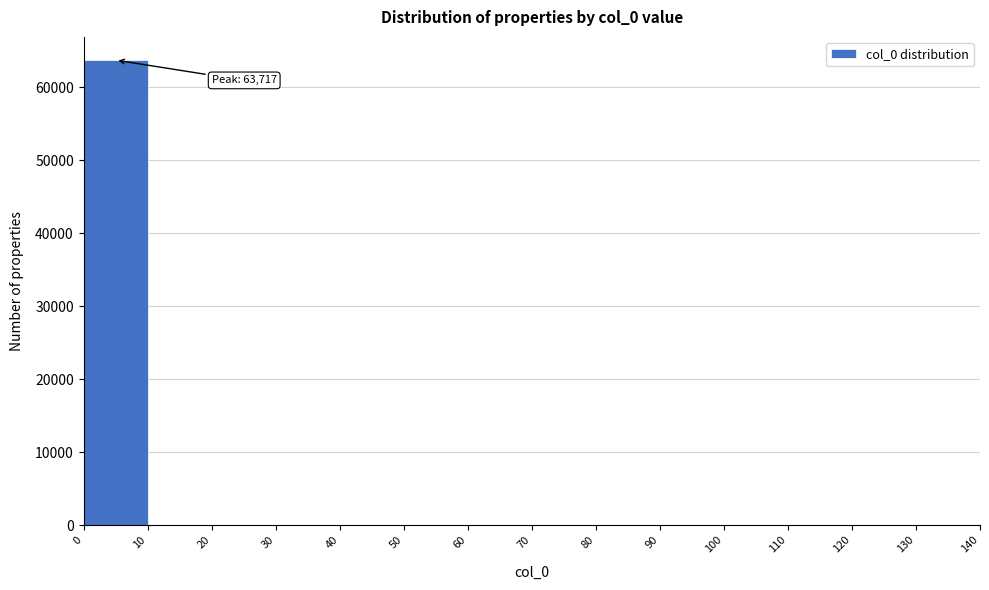

Over which range of the x-axis is the bar tallest?

0 to 10